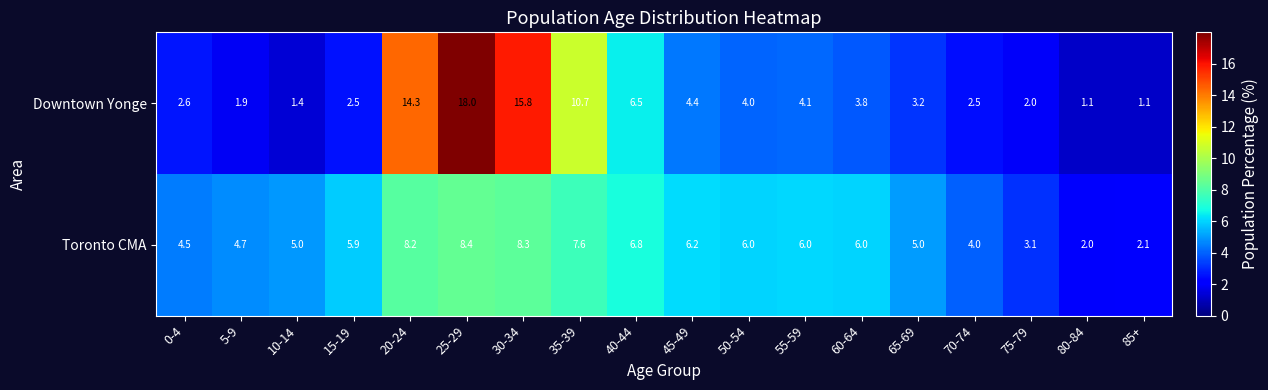

Rank the series at 50-54 from lowest to highest value.

Downtown Yonge, Toronto CMA